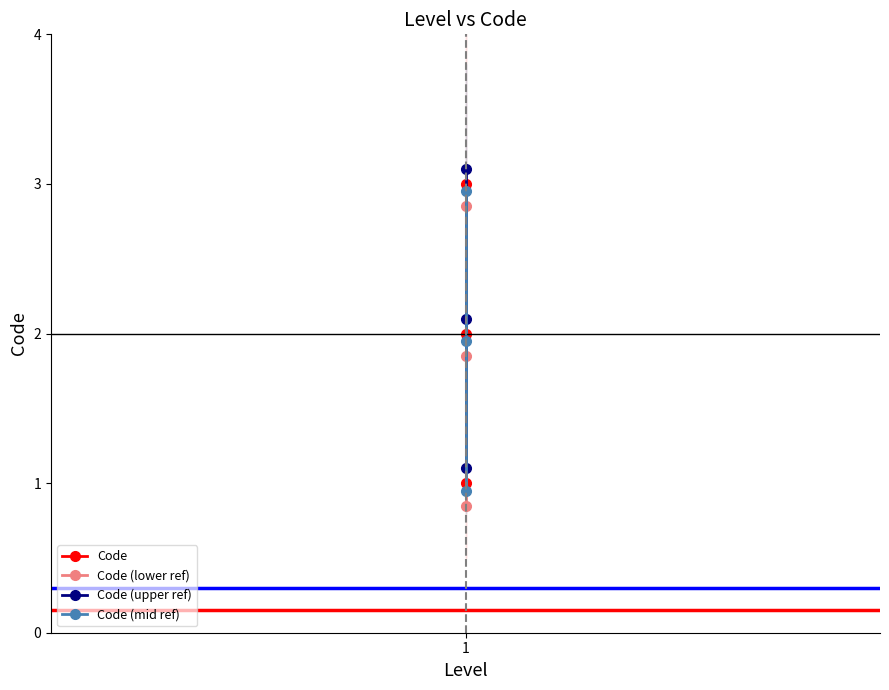

What value does the Code (upper ref) series have at 1?

3.1